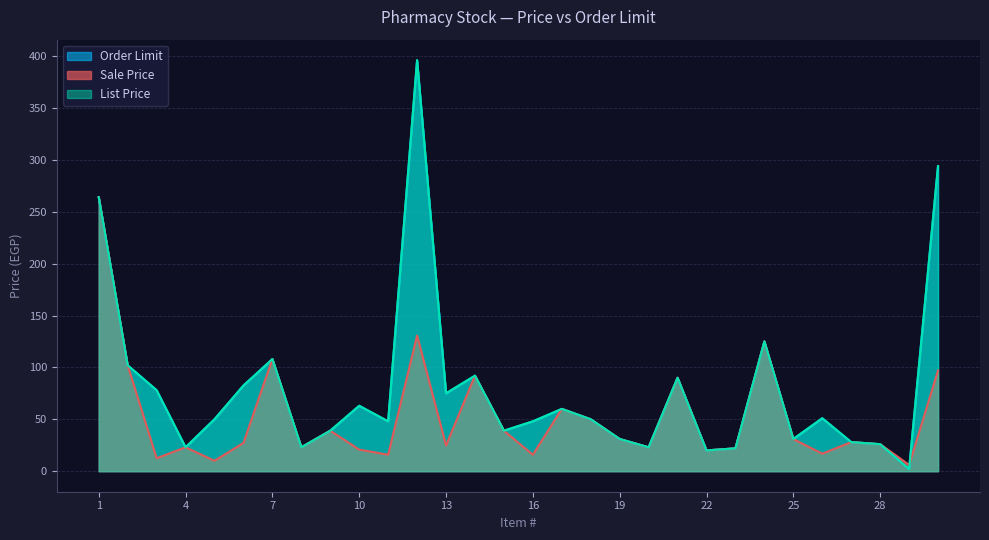

What is the minimum value for Order Limit?

2.0